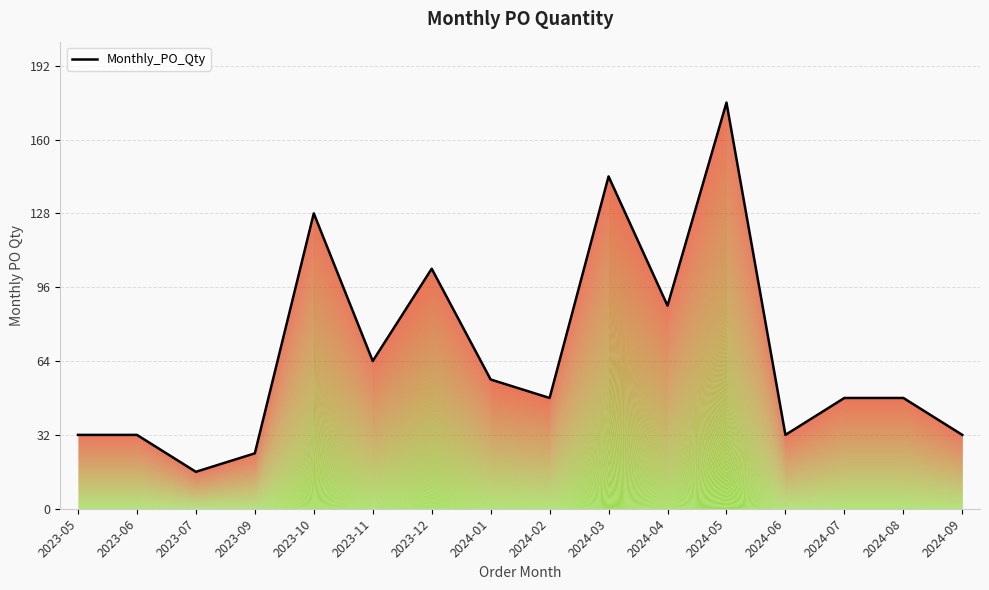

Which label corresponds to the largest value in the chart?

2024-05